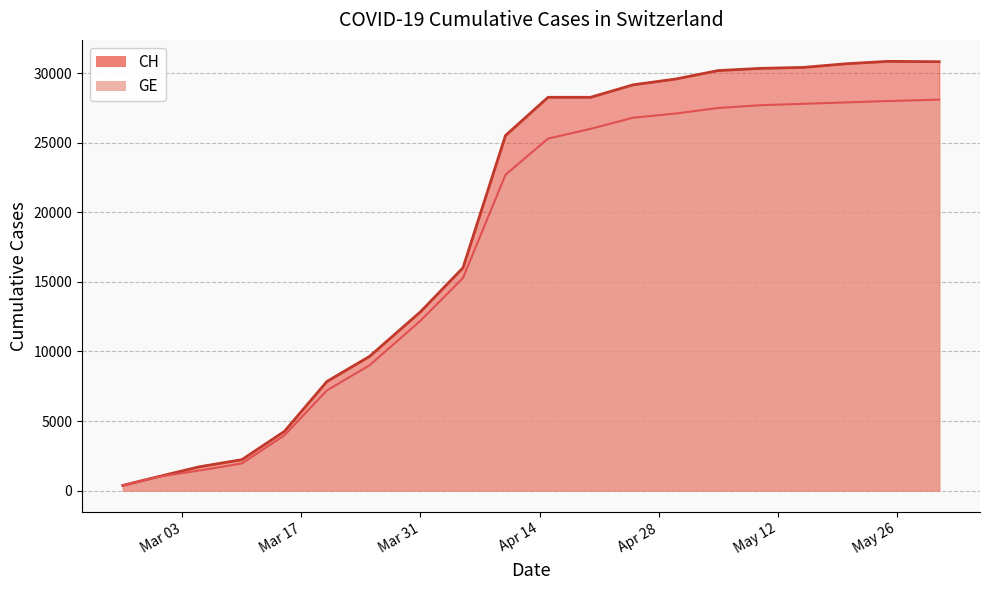

How many data points in GE are above 25300?

9